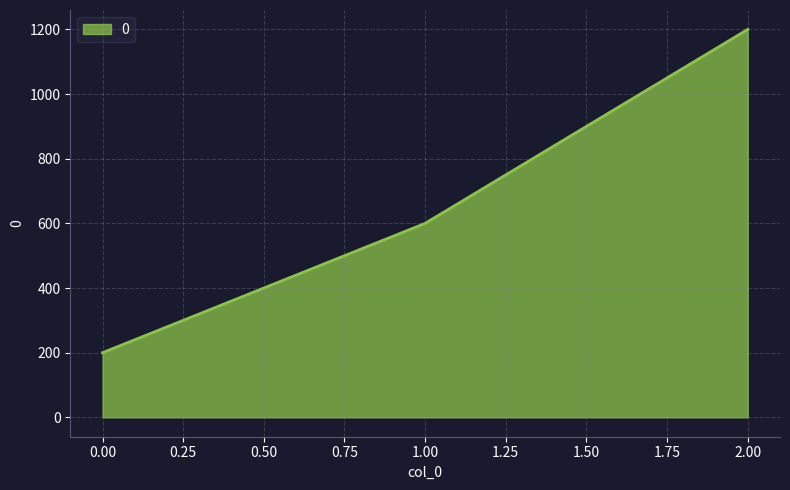

What is the change in value from 1.00 to 2.00?

+600